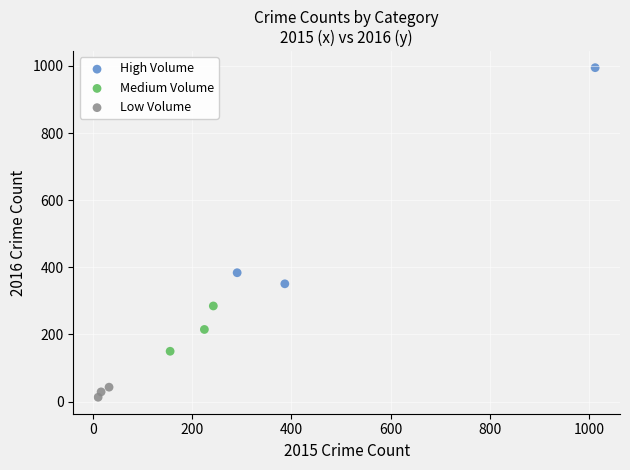

Which series has the largest Y range (max minus min)?

High Volume